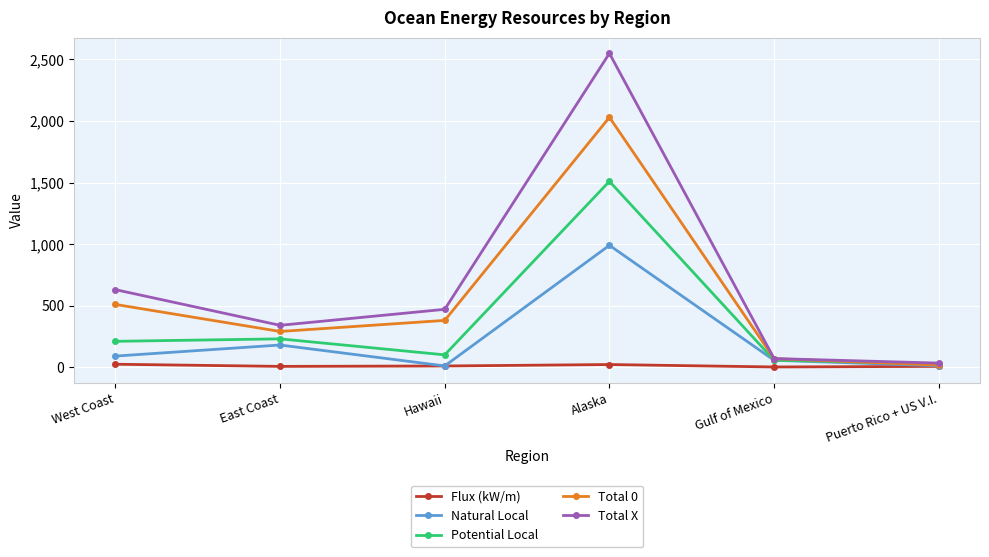

At which category does Potential Local reach its first local valley?

Hawaii